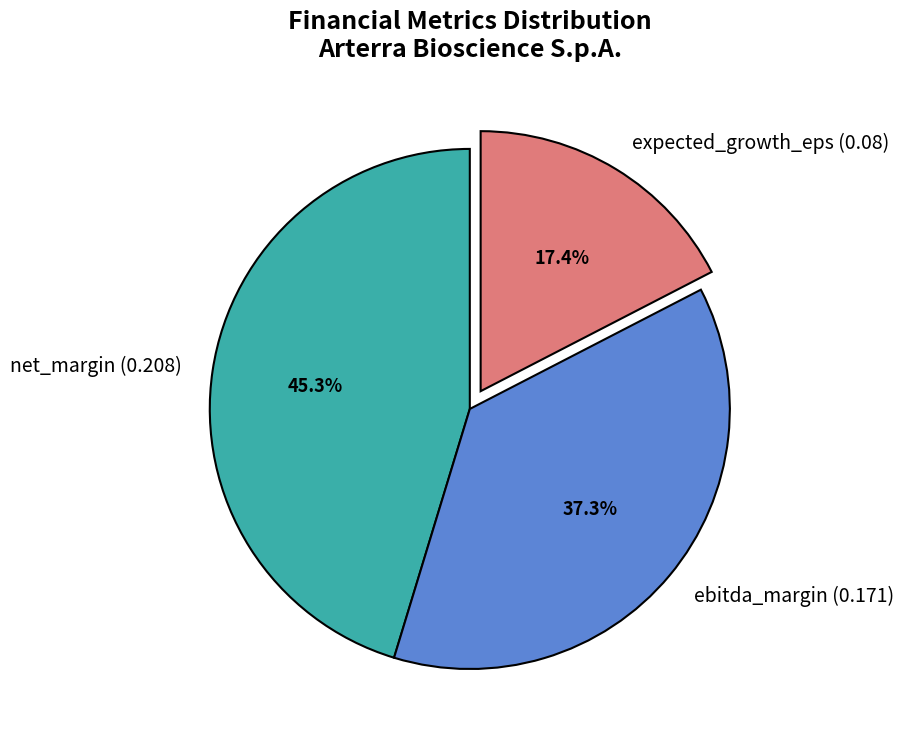

Which slice is the smallest?

expected_growth_eps (0.08)